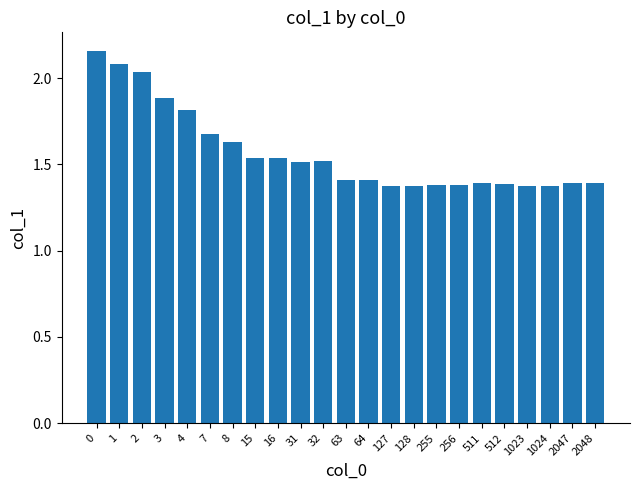

Which has a higher value, 255 or 16?

16